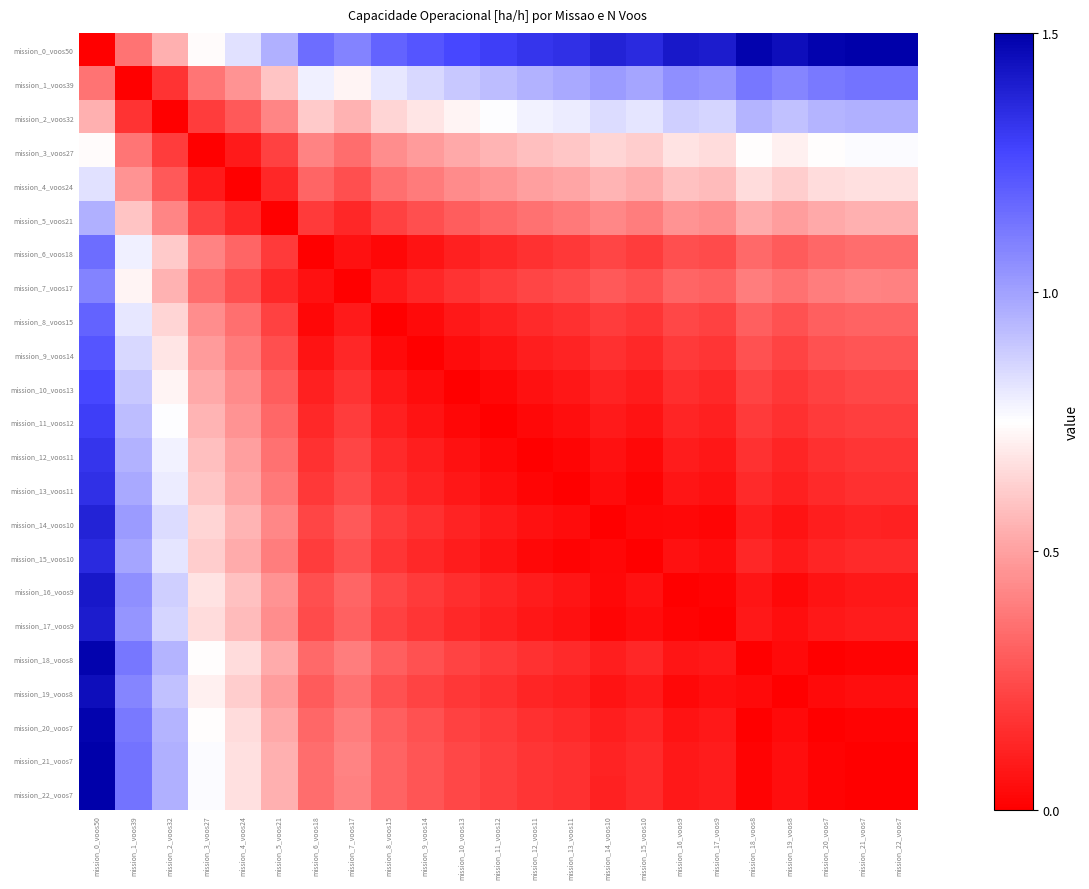

Between mission_17_voos9 and mission_1_voos39, which is larger?

mission_17_voos9